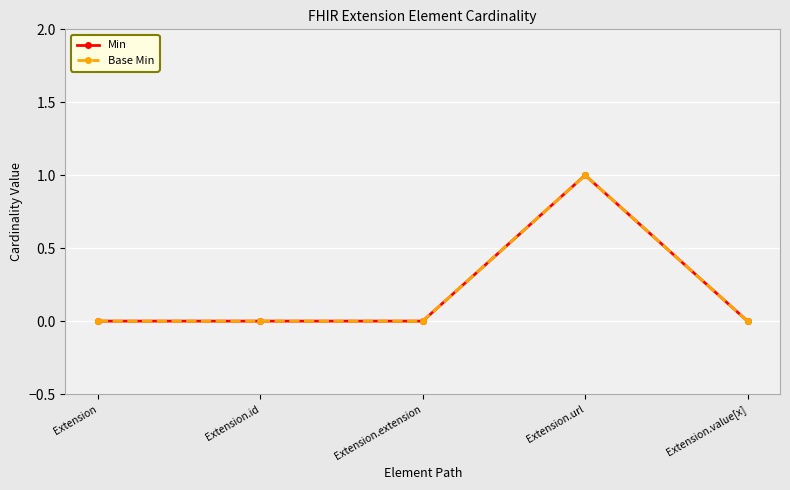

Is it true that Min equals 1 at Extension.url?

True